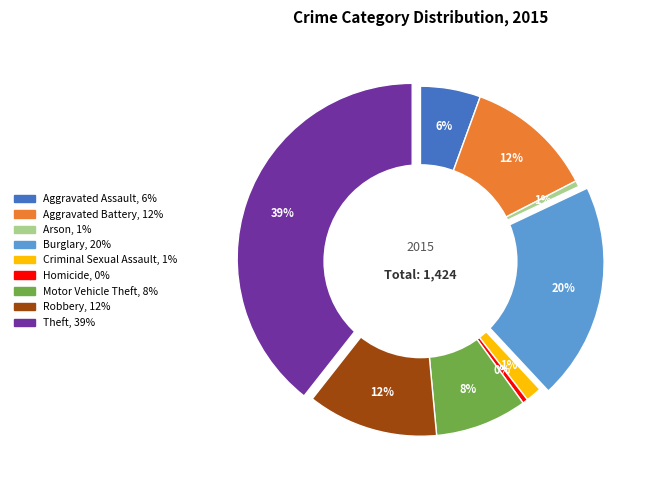

To the nearest percent, what is the average slice percentage?

11%